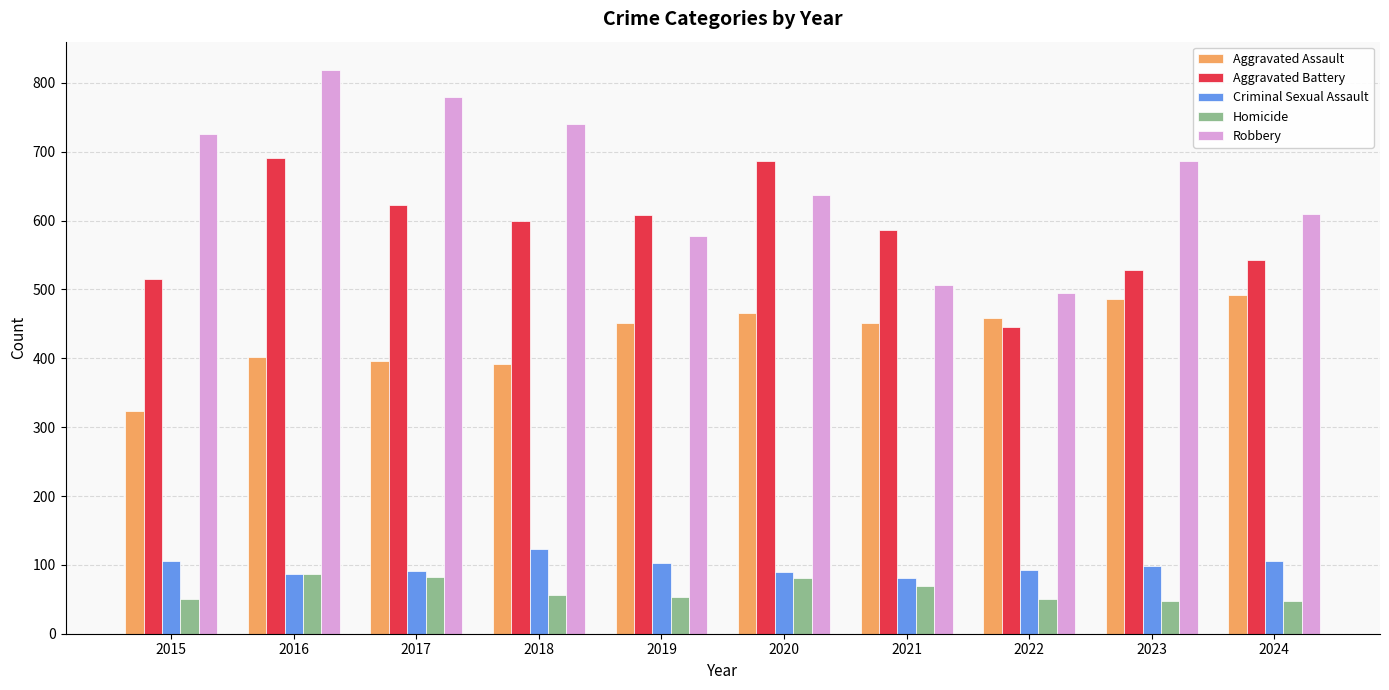

How many distinct data groups are displayed?

5